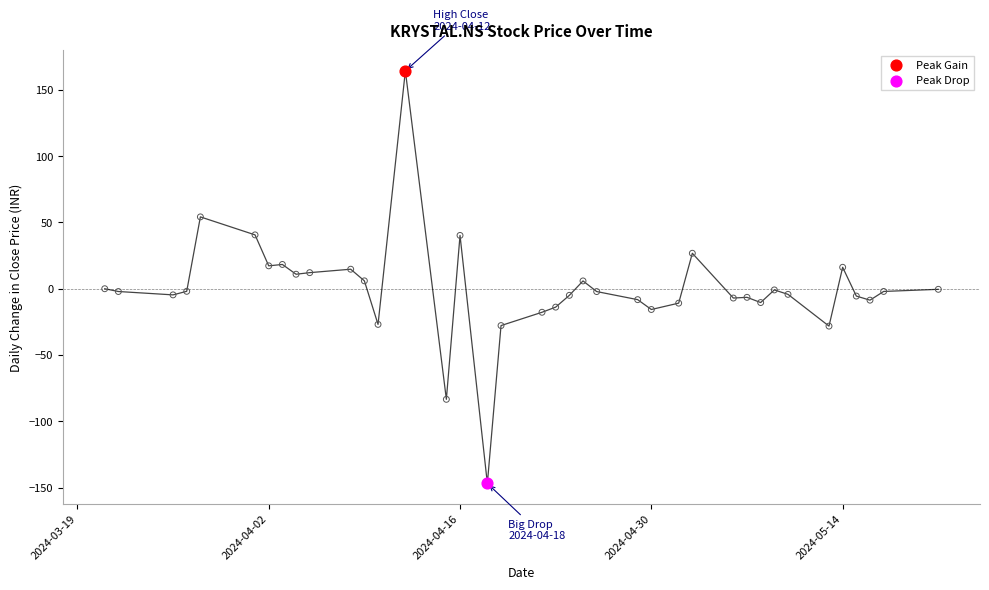

Which series has the largest Y range (max minus min)?

close